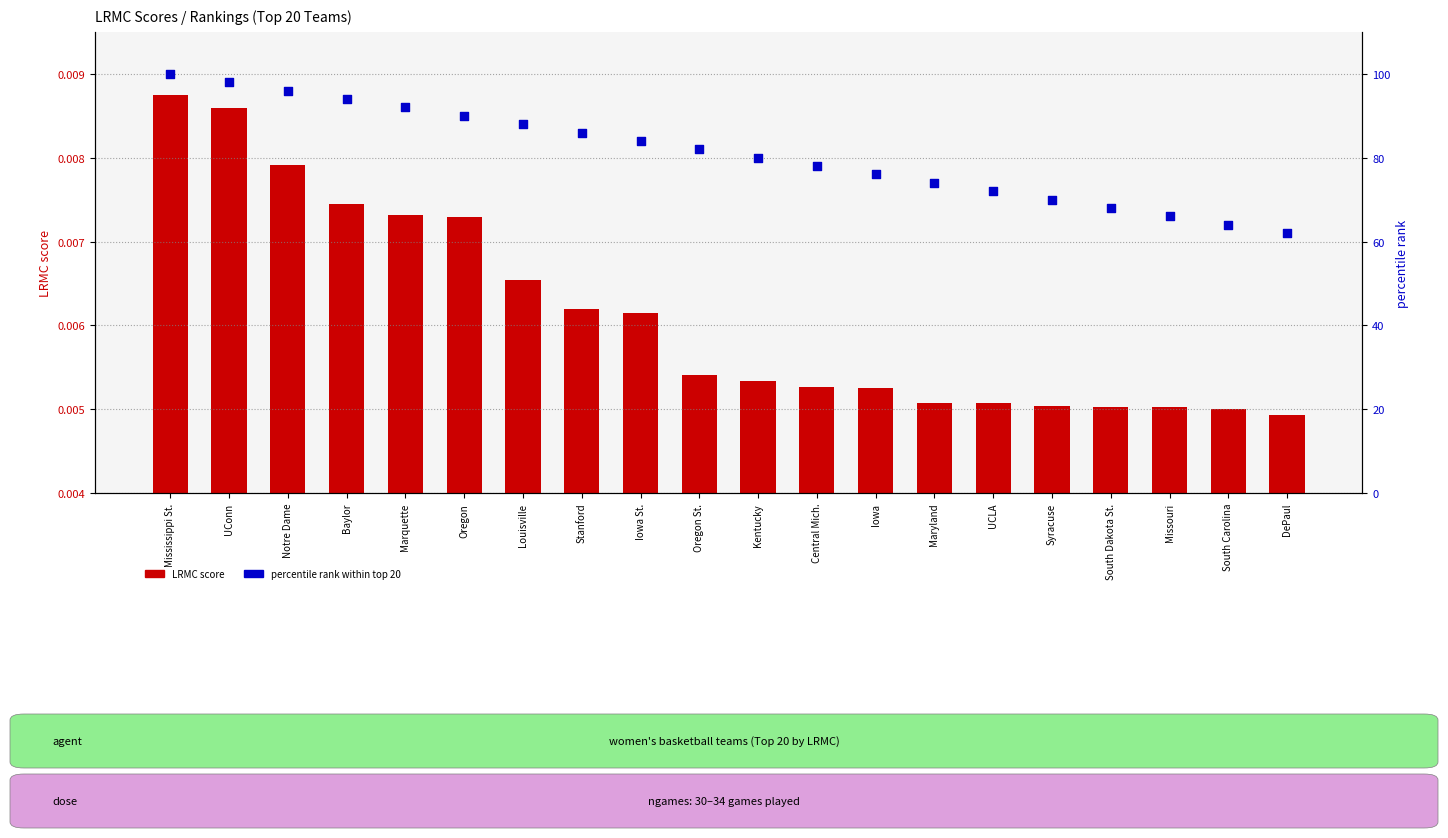

Which series contains the lowest Y value?

LRMC score